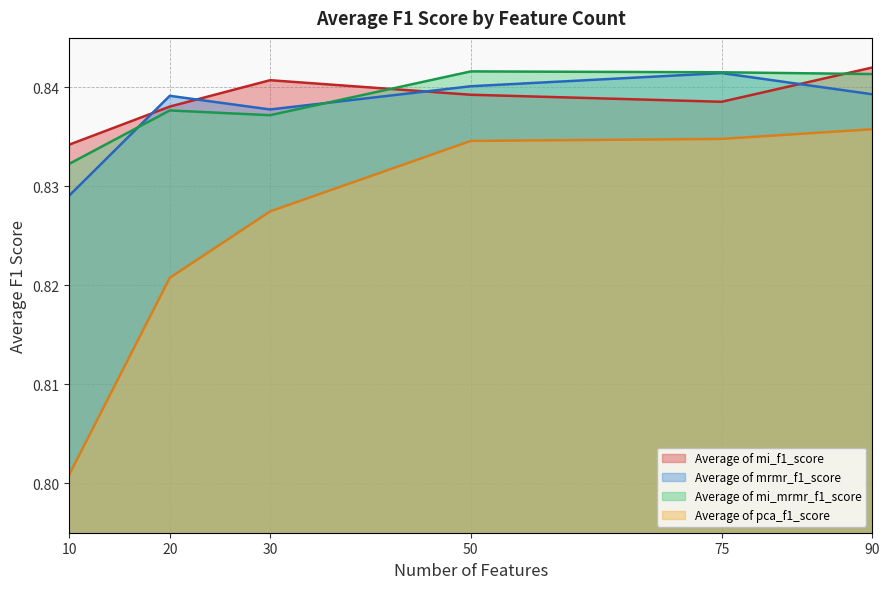

Which series changed the most between 10 and 20?

Average of pca_f1_score